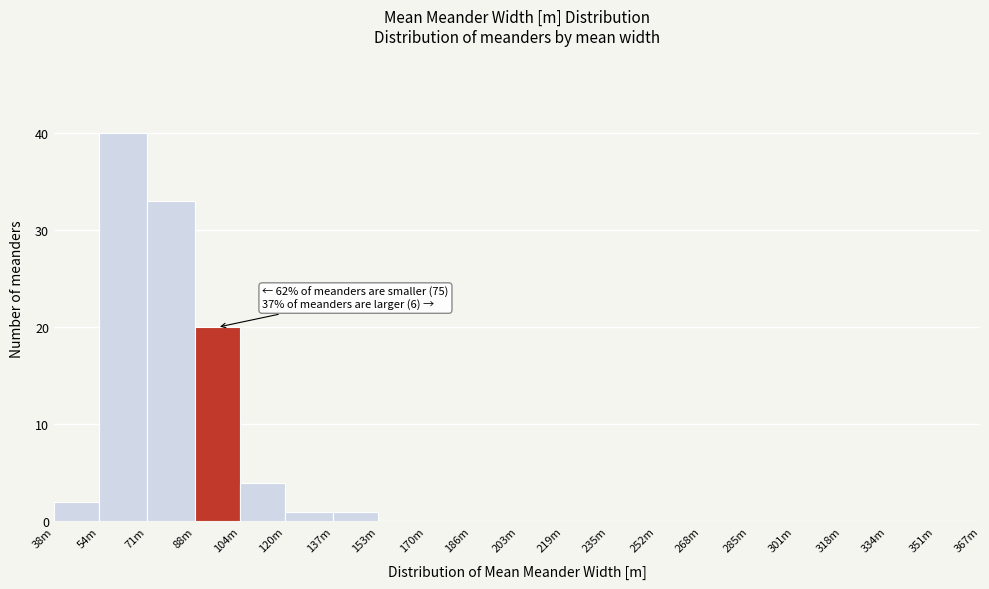

Reading left to right, what are all the values shown in this chart?

38m=2	54m=40	71m=33	88m=20	104m=4	120m=1	137m=1	153m=0	170m=0	186m=0	203m=0	219m=0	235m=0	252m=0	268m=0	285m=0	301m=0	318m=0	334m=0	351m=0